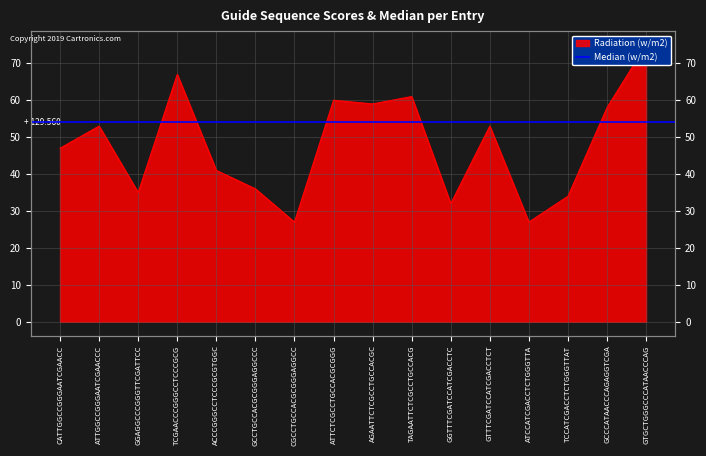

What is the difference between the maximum and minimum values?

48